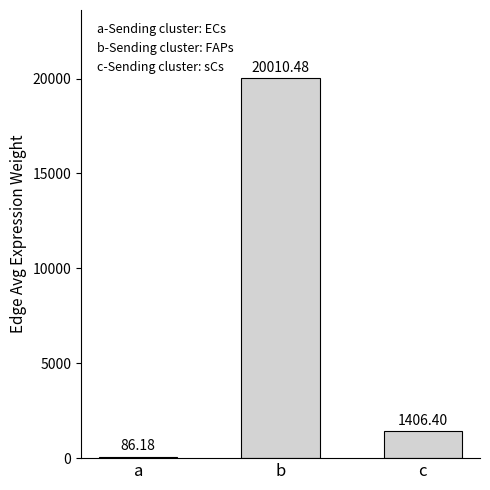

Rank the categories by value from highest to lowest.

b, c, a